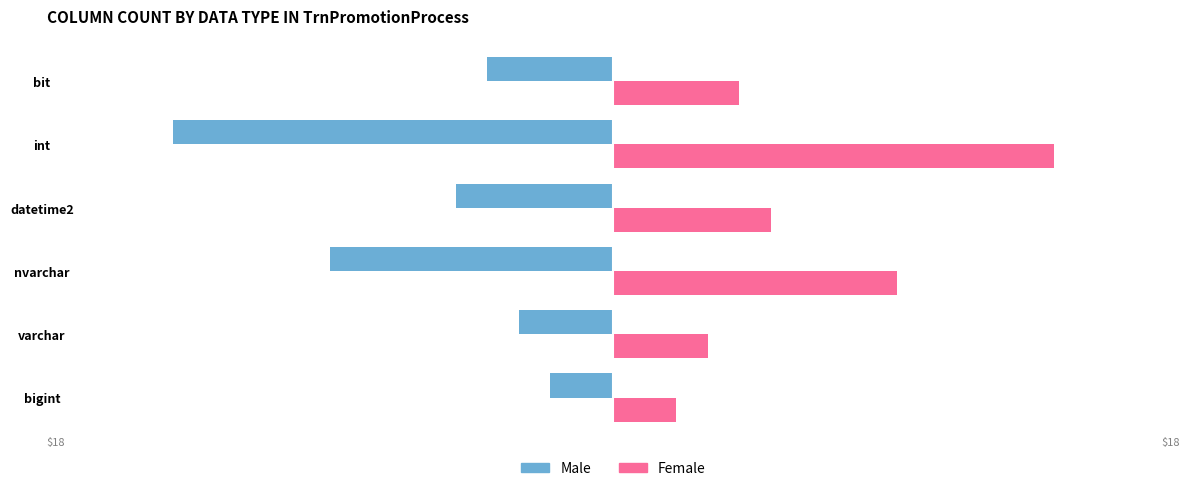

List the series in order of their peak value, lowest first.

Male, Female